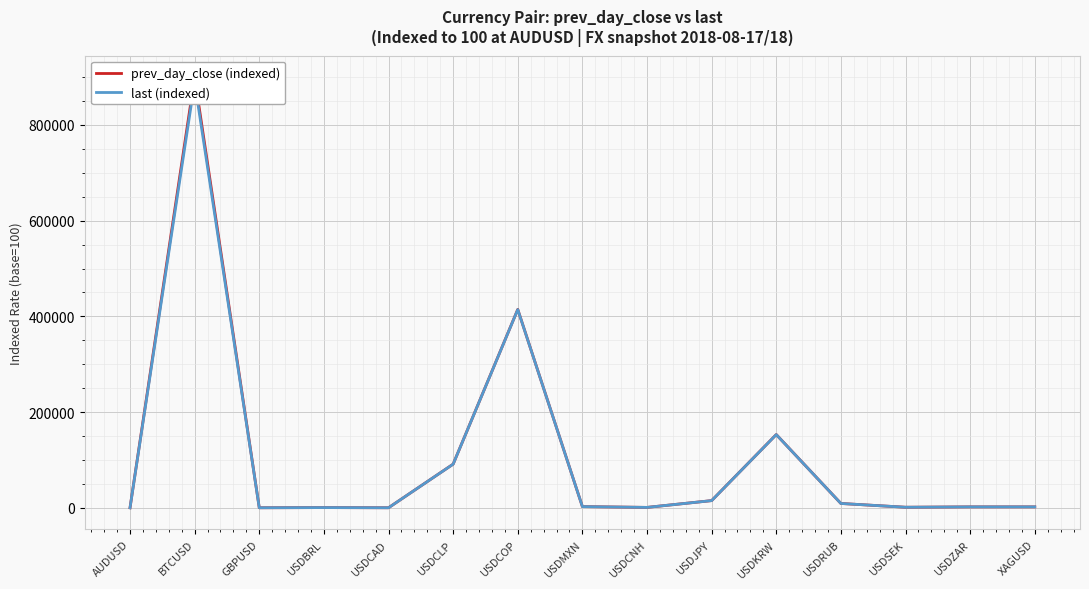

At how many categories does at least one series exceed 259064?

2